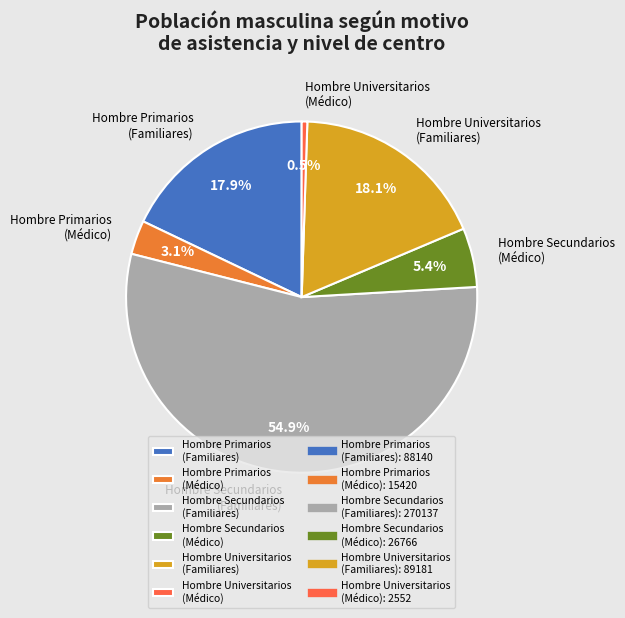

Which slice is the smallest?

Hombre Universitarios (Médico)